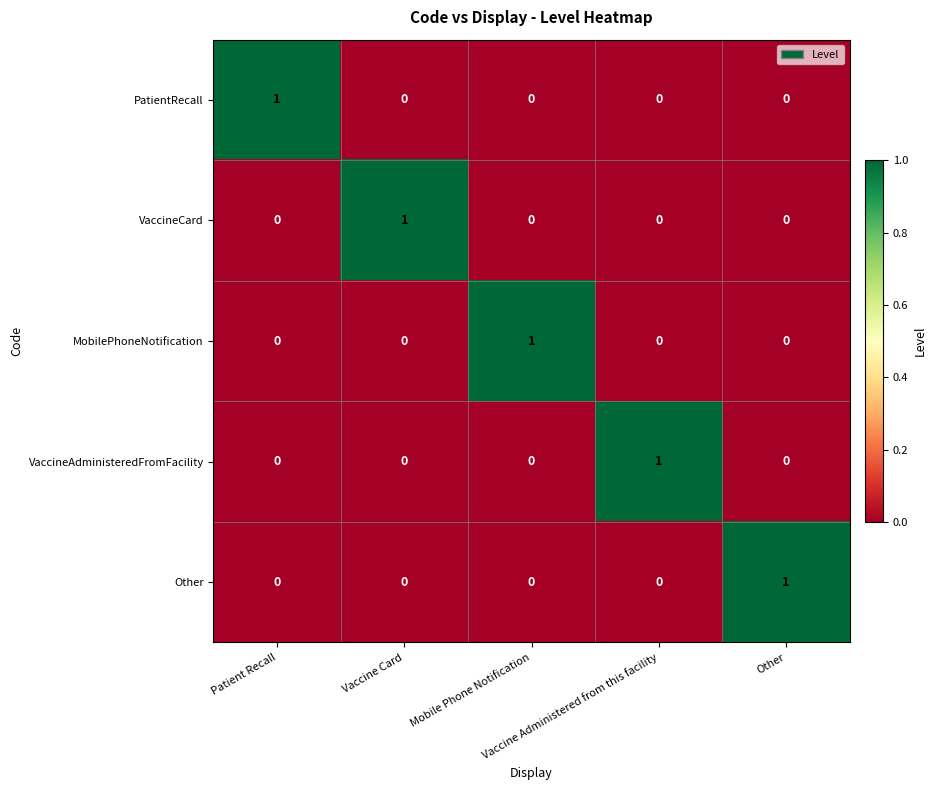

At how many categories does at least one series exceed 0?

5